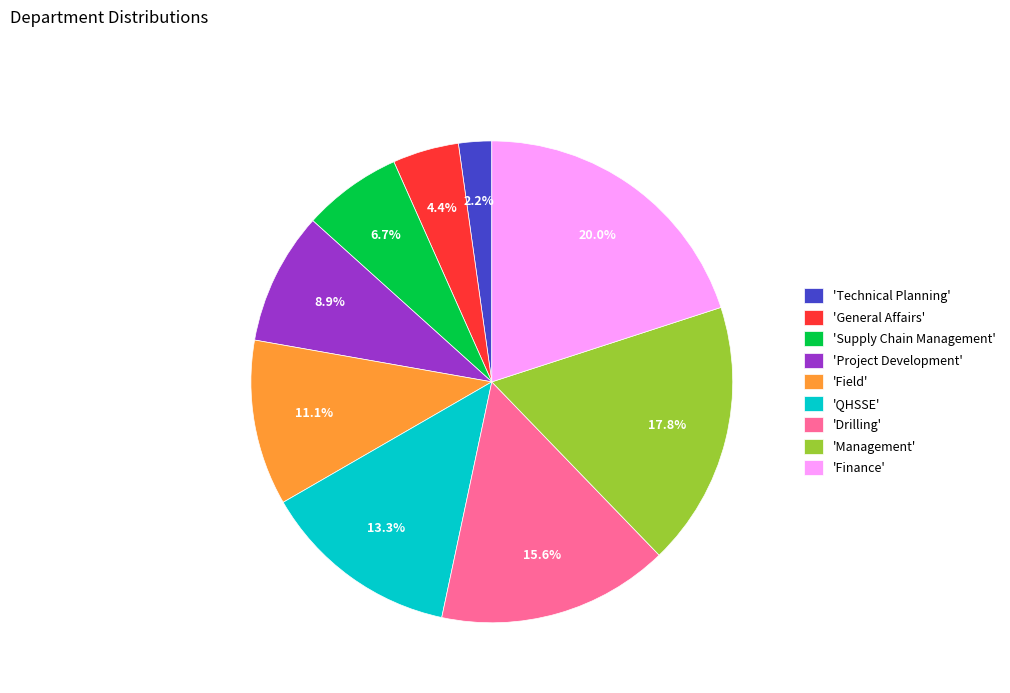

Is 'Supply Chain Management' the majority of the pie?

No